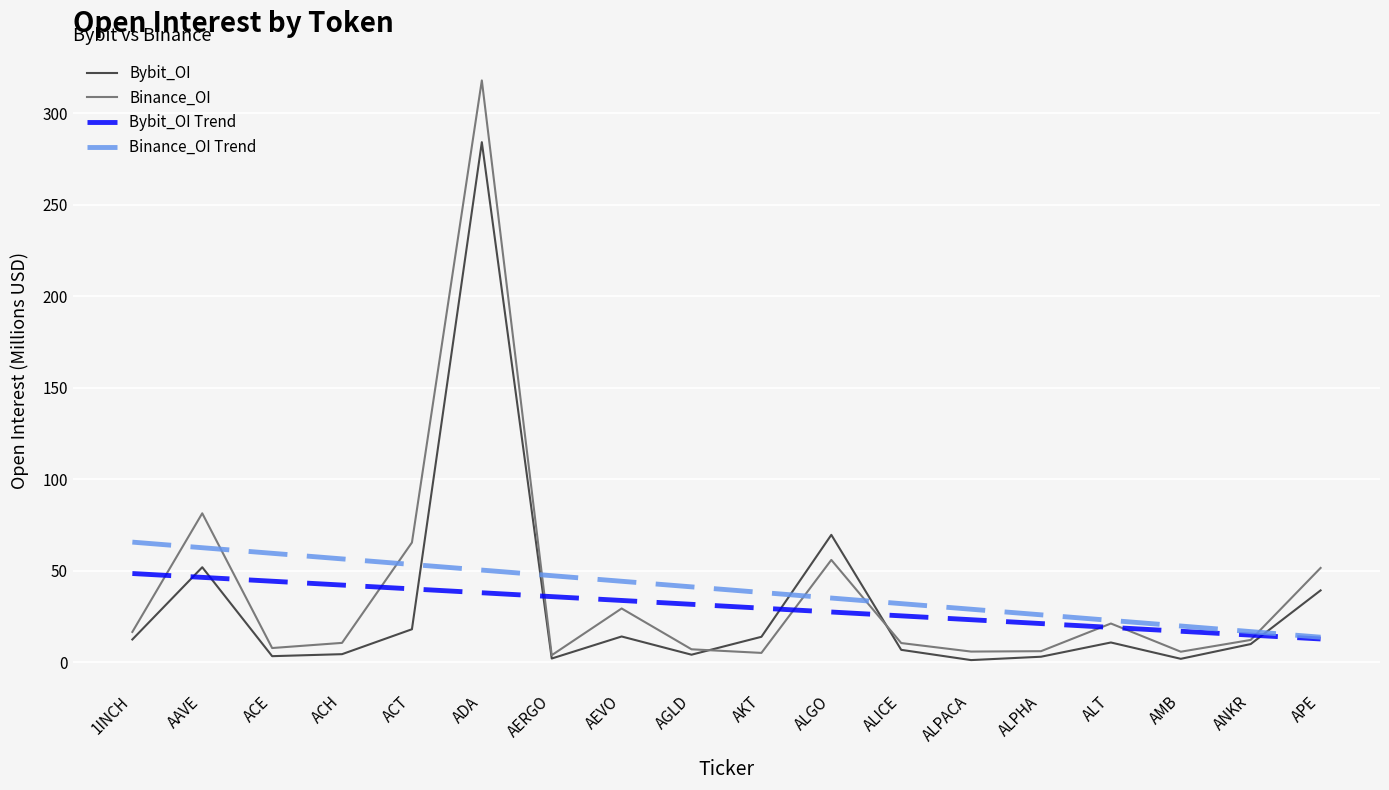

Where is Bybit_OI nearest to the value 142?

ALGO